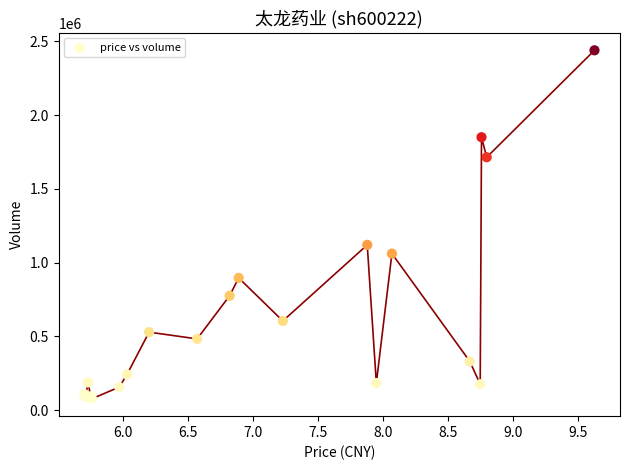

What Y value in the scatter plot is closest to 1258687?

1120701